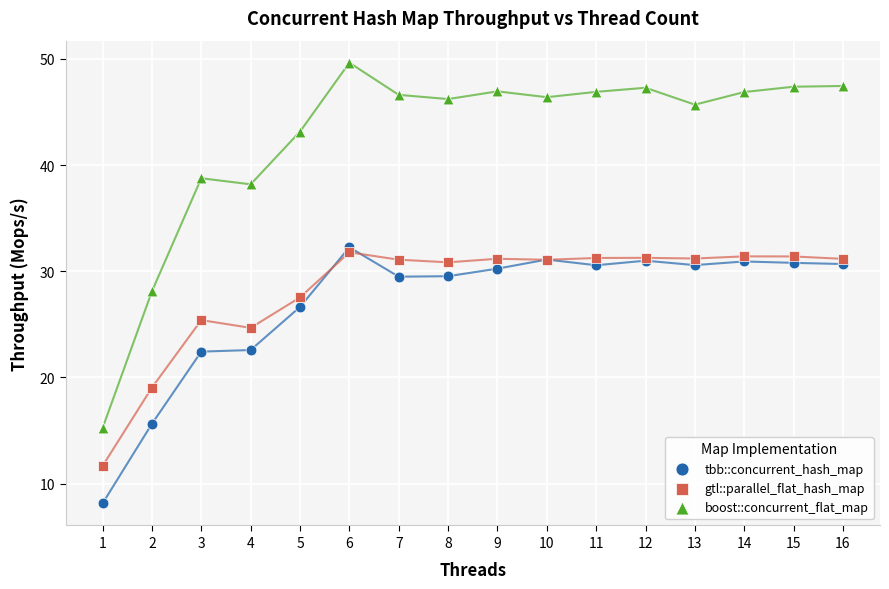

In the tbb::concurrent_hash_map series, what Y value is closest to 20?

22.4